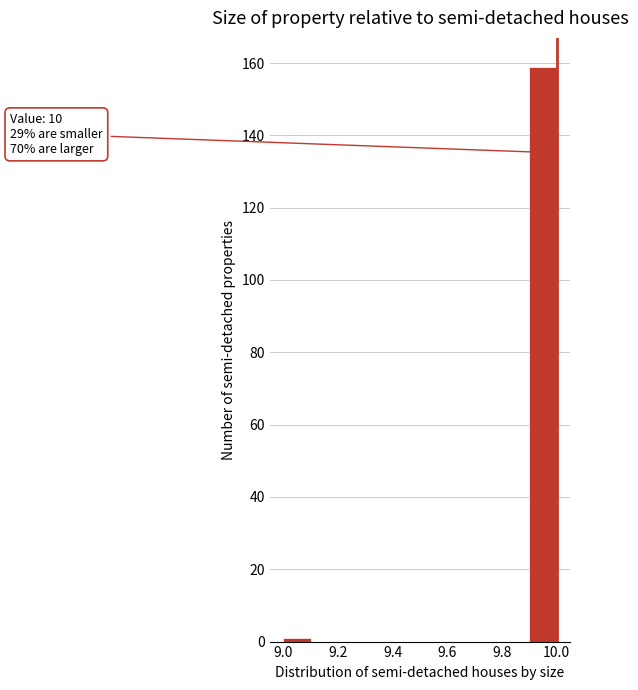

Over which range of the x-axis is the bar tallest?

9.9 to 10.0